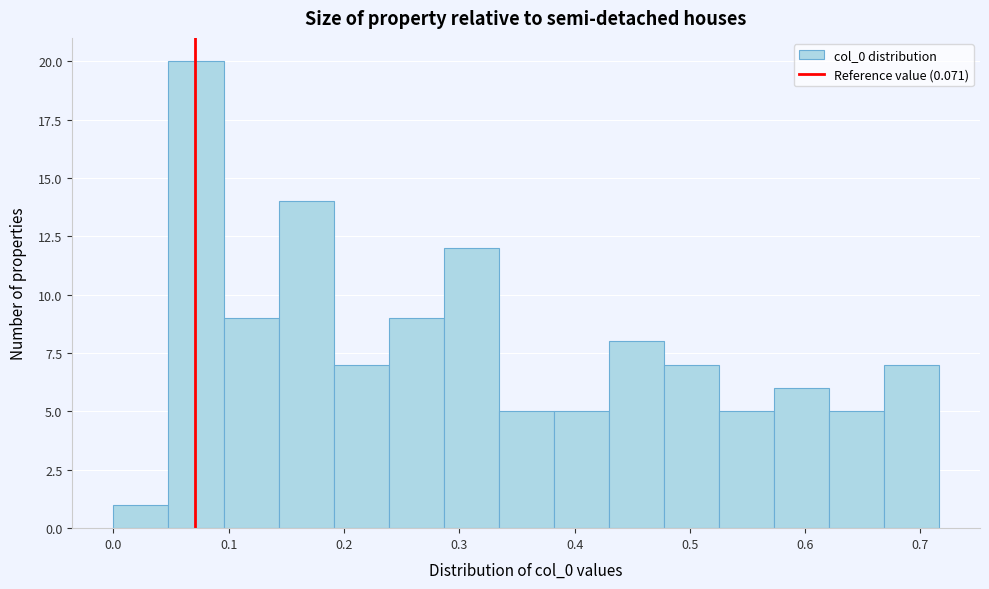

Reading left to right, transcribe this chart: for each bar, give the range it covers on the x-axis and its height. Neither the bar edges nor the heights are printed on the chart, so give them approximately, as read against the axes.

0.00 to 0.05: 1
0.05 to 0.10: 20
0.10 to 0.14: 9
0.14 to 0.19: 14
0.19 to 0.24: 7
0.24 to 0.29: 9
0.29 to 0.33: 12
0.33 to 0.38: 5
0.38 to 0.43: 5
0.43 to 0.48: 8
0.48 to 0.53: 7
0.53 to 0.57: 5
0.57 to 0.62: 6
0.62 to 0.67: 5
0.67 to 0.72: 7